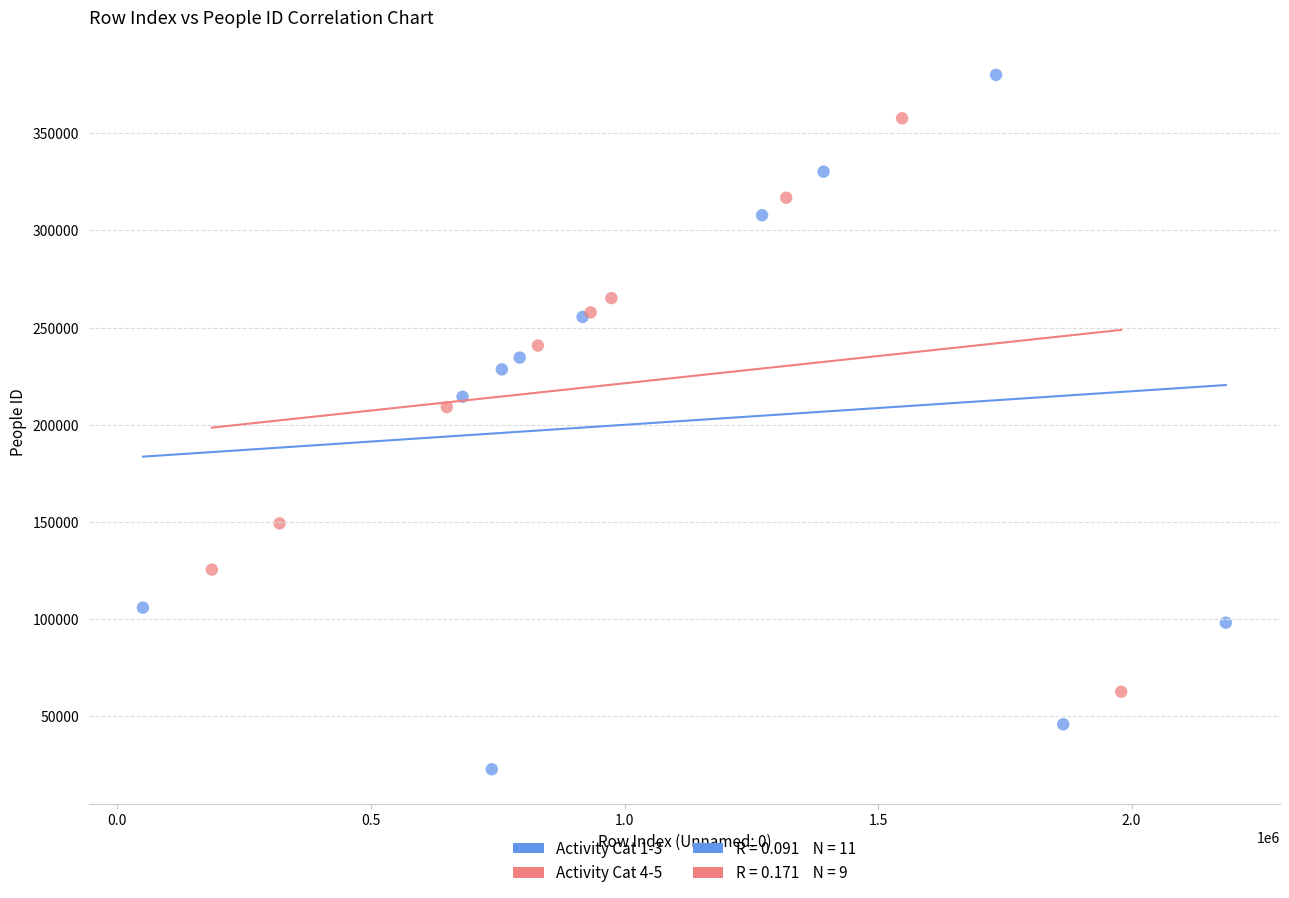

Which series contains the highest Y value?

Activity Cat 1-3